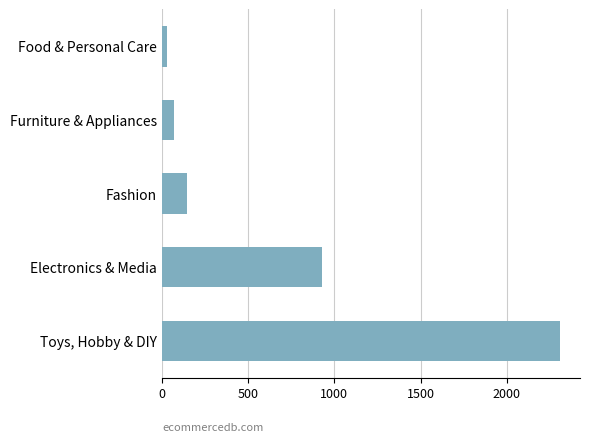

Does the chart contain stacked bars?

No